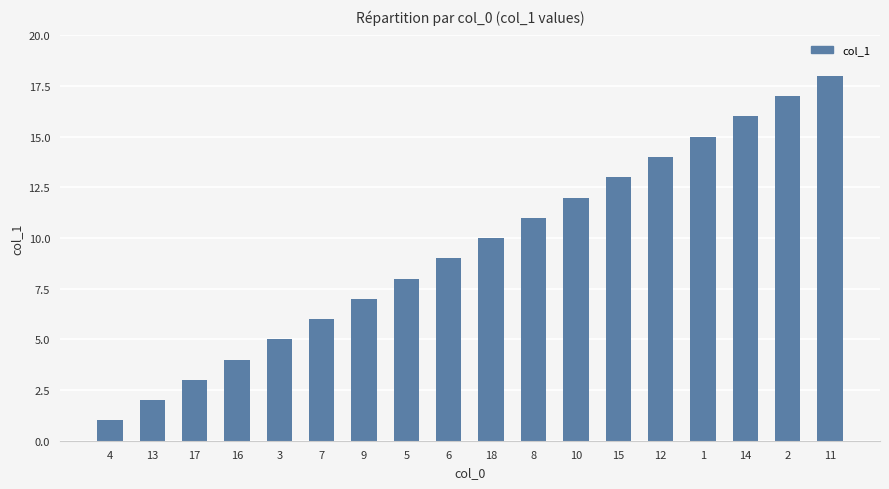

What is the change in value from 16 to 3?

+1